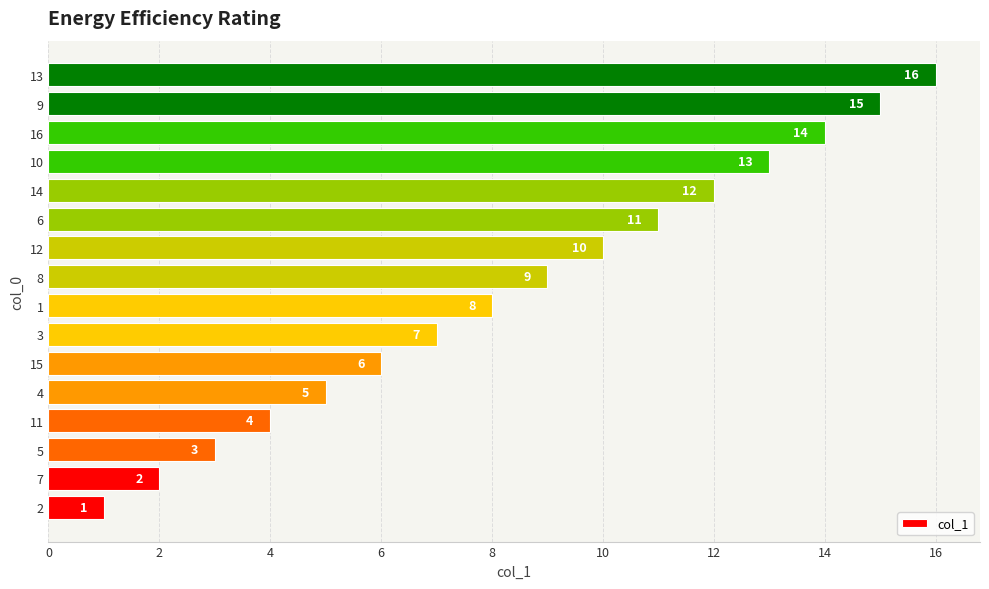

How many bars are there in total?

16